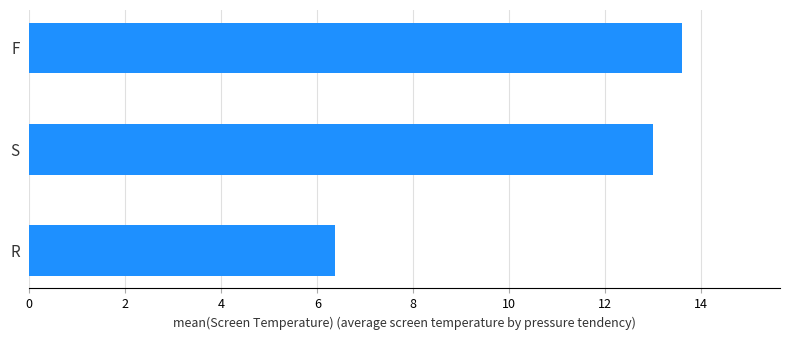

What is the change in value from R to S?

+6.6